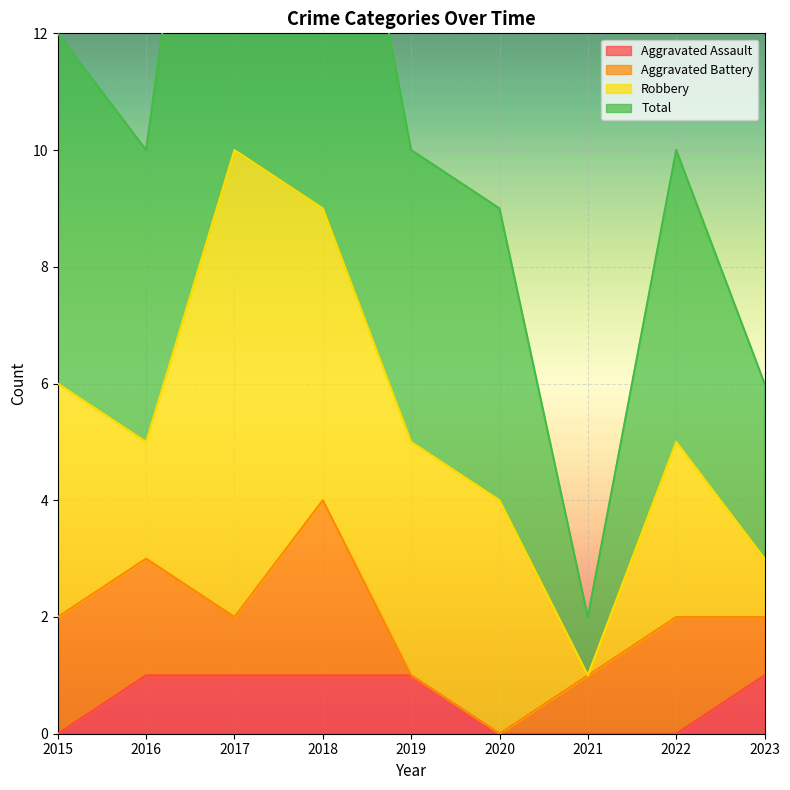

Which category has the highest value in the Total series?

2017